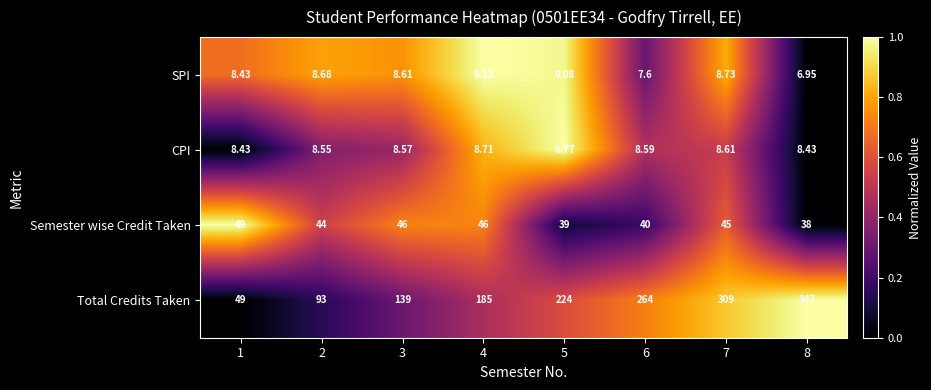

How many data points does each series have?

8